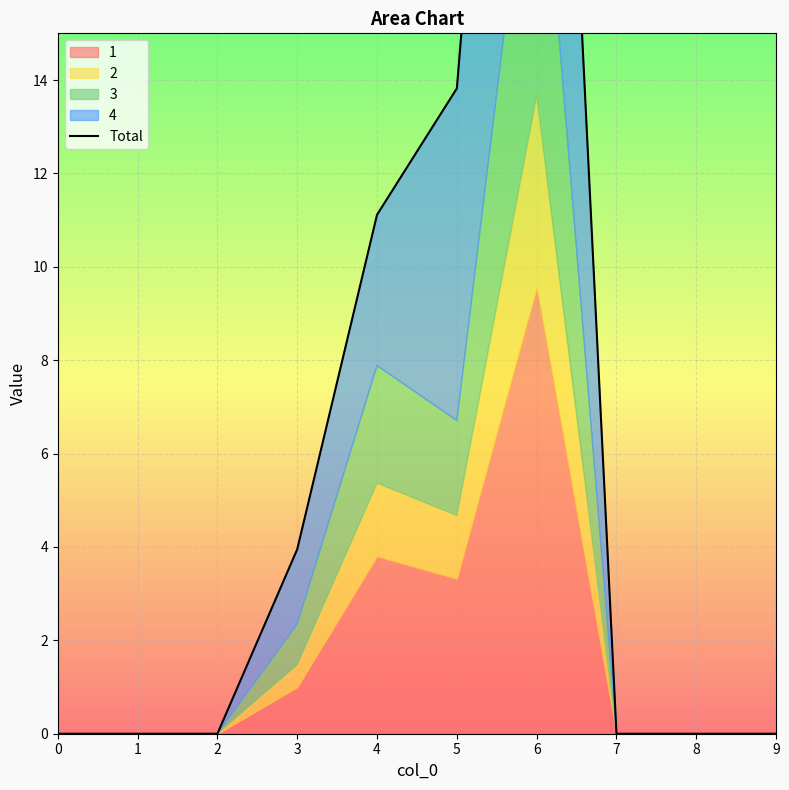

How many values are above zero?

4